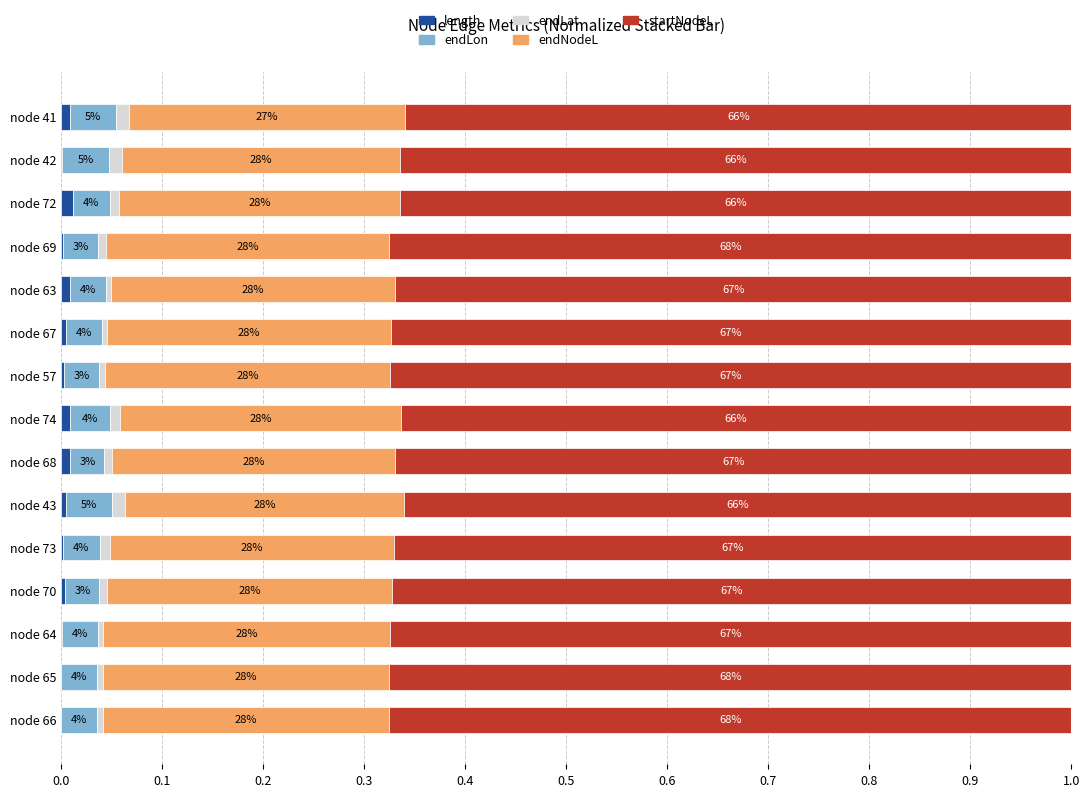

True or false: endNodeL has a value of 0.3 at 0.5.

True